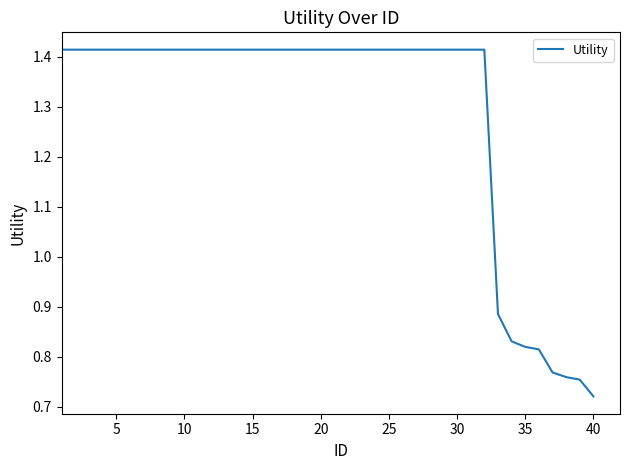

At which category does the chart reach its minimum across all series?

40